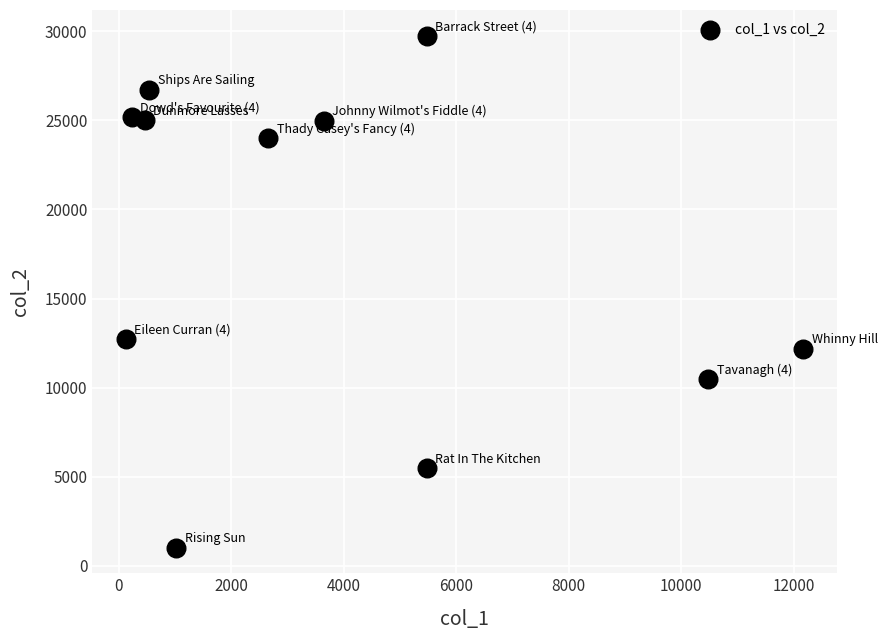

What Y value in the scatter plot is closest to 15386?

12746